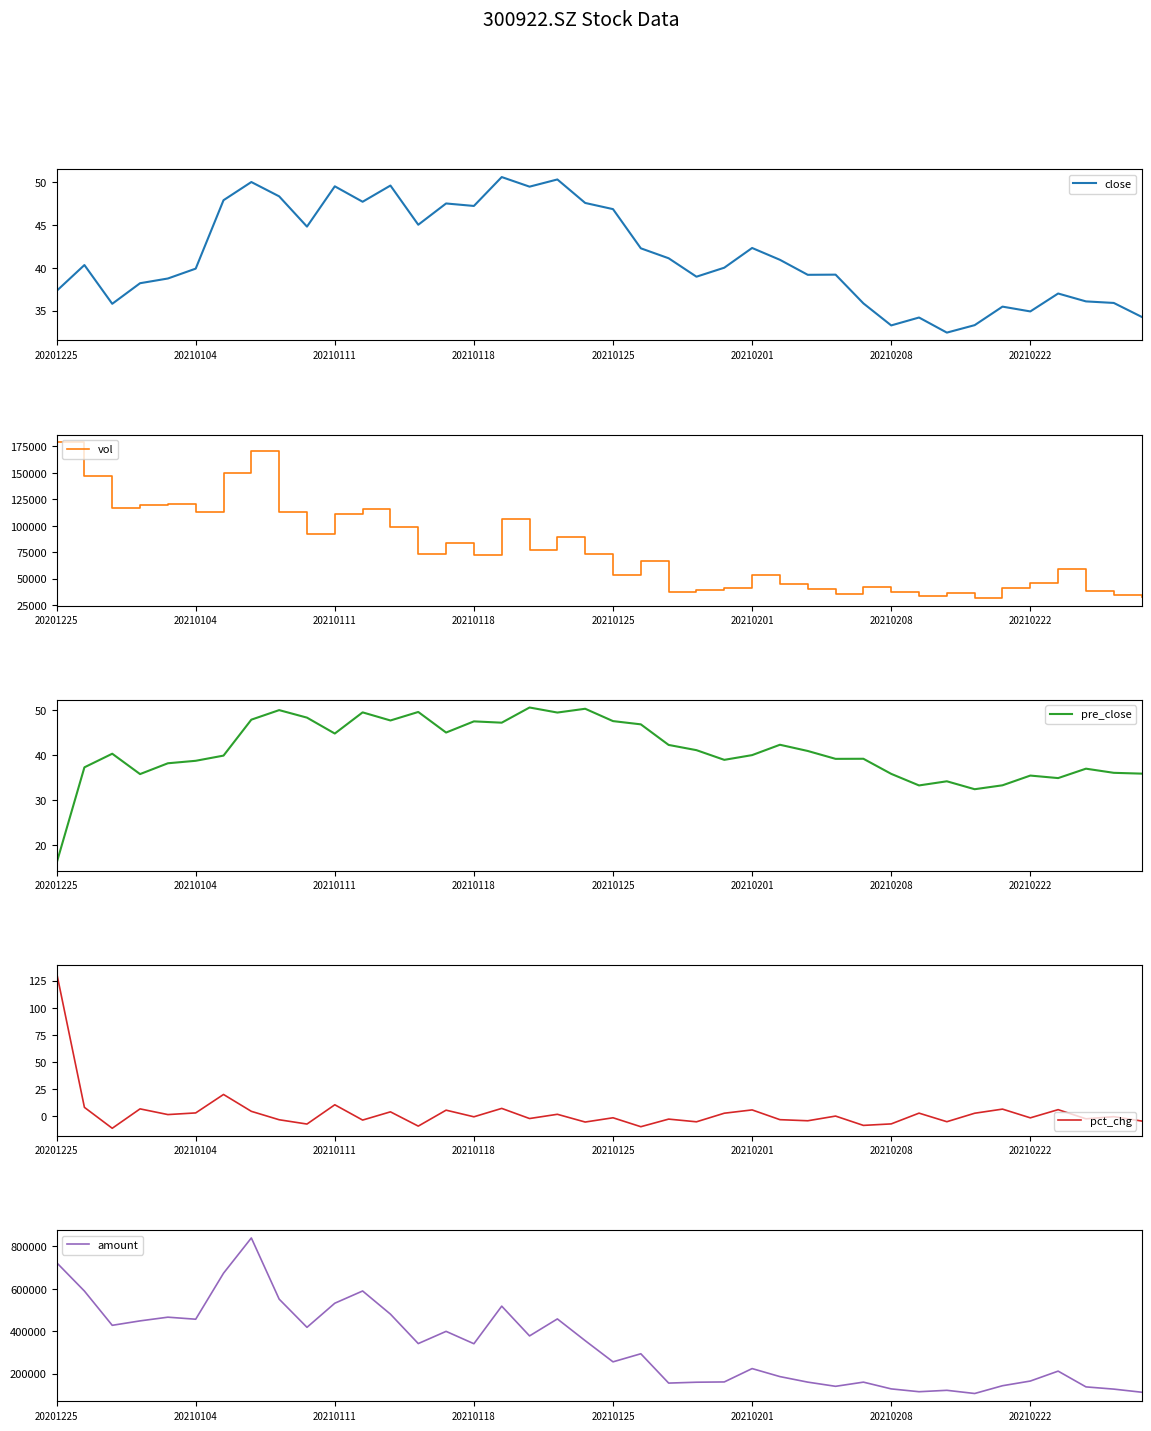

Read the pre_close value at 26.

42.3